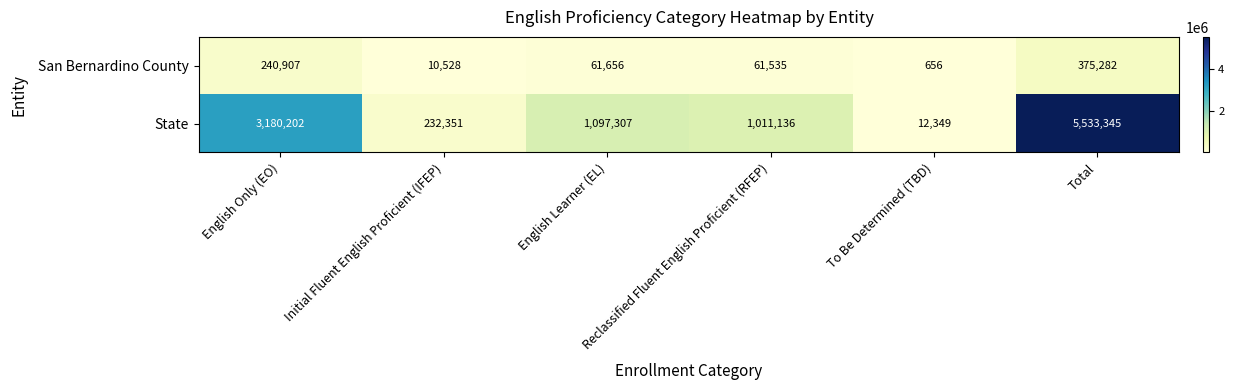

At which category does the chart reach its minimum across all series?

To Be Determined (TBD)